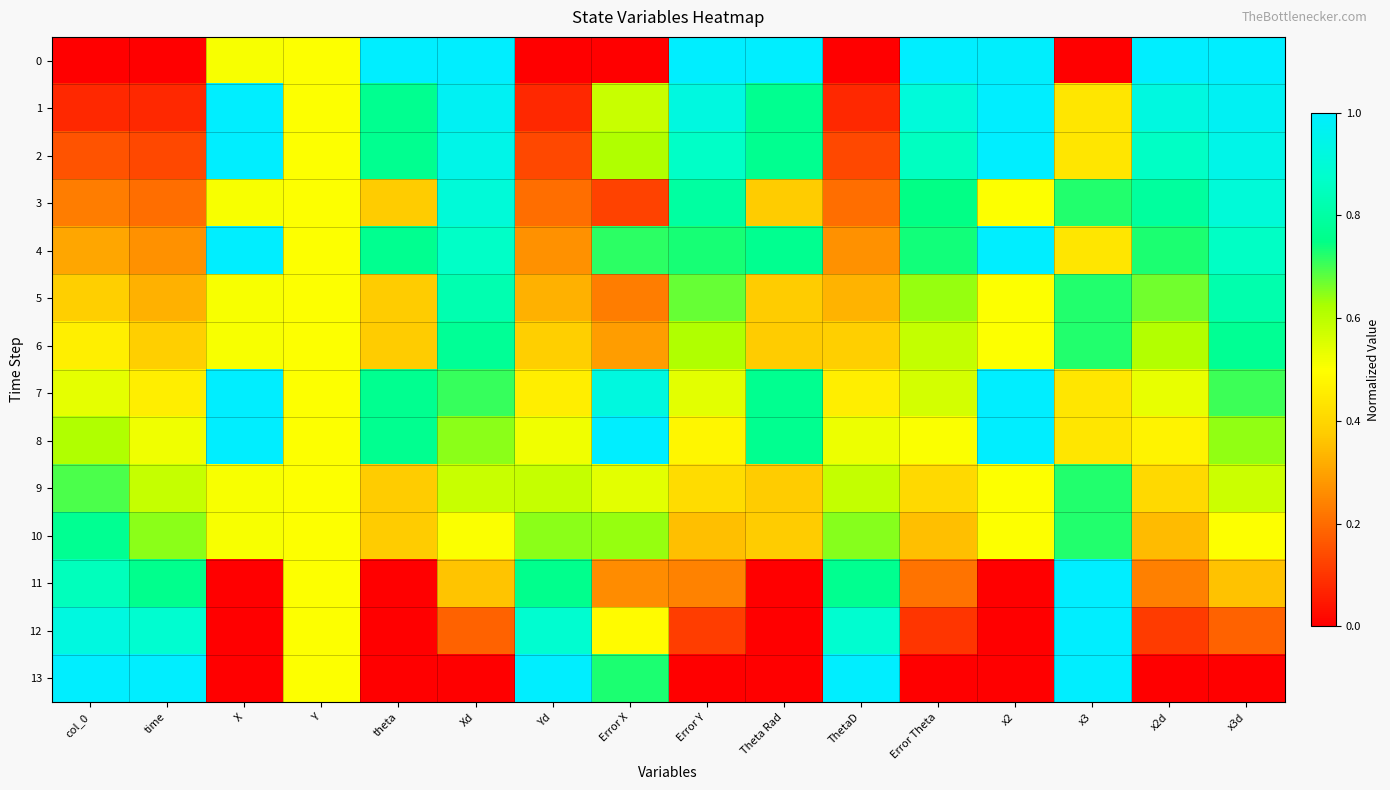

Between Error X and ThetaD, which is larger?

Error X